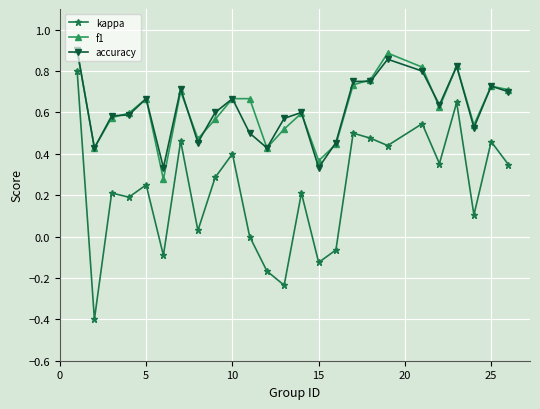

True or false: kappa has more than 2 interior local peaks.

True